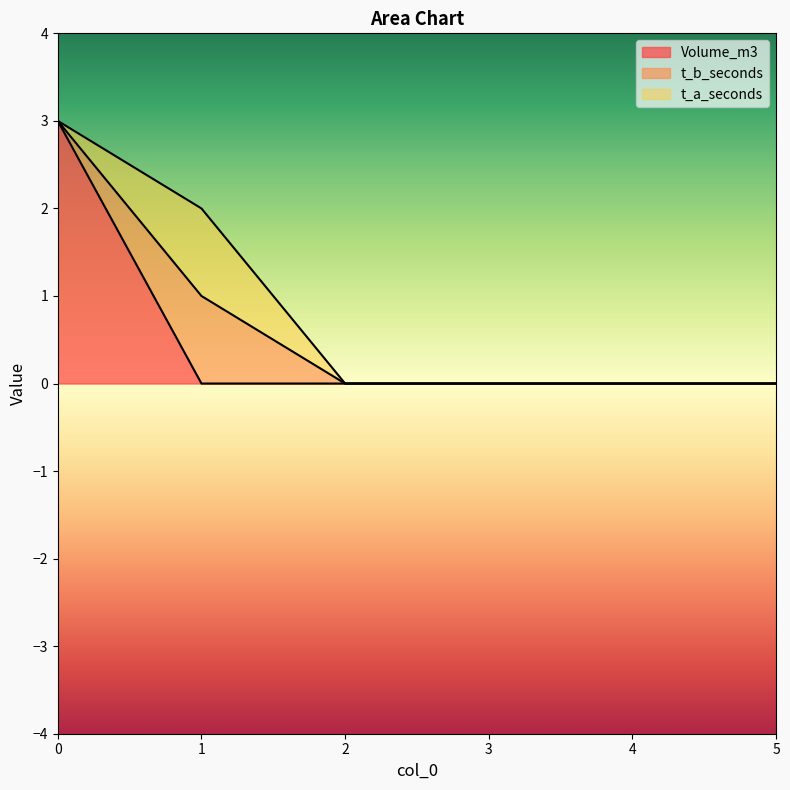

How many lines are shown in the chart?

3